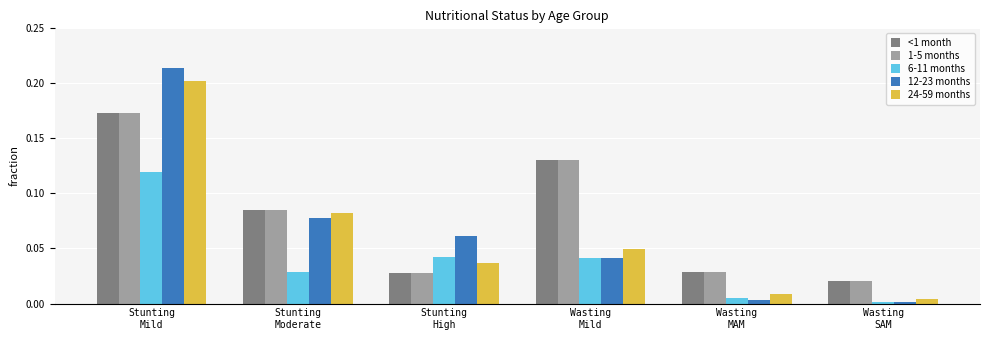

Which series has the largest range (max minus min)?

12-23 months